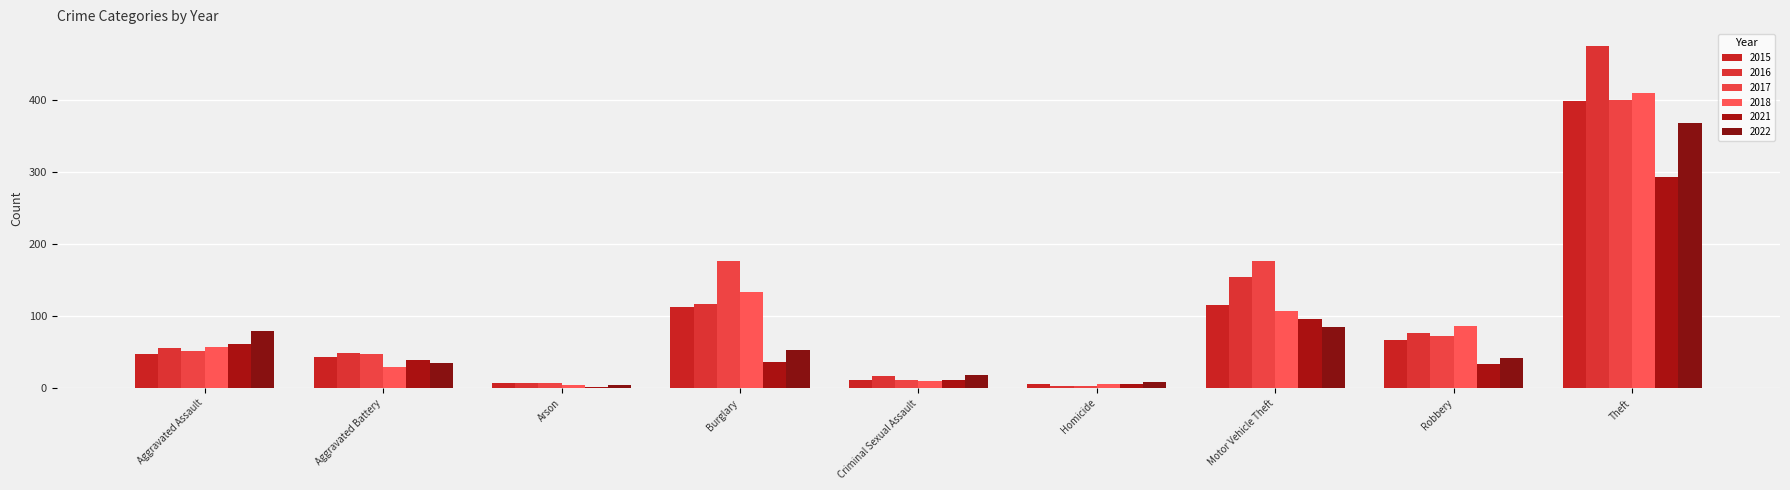

What is the maximum value for 2021?

293